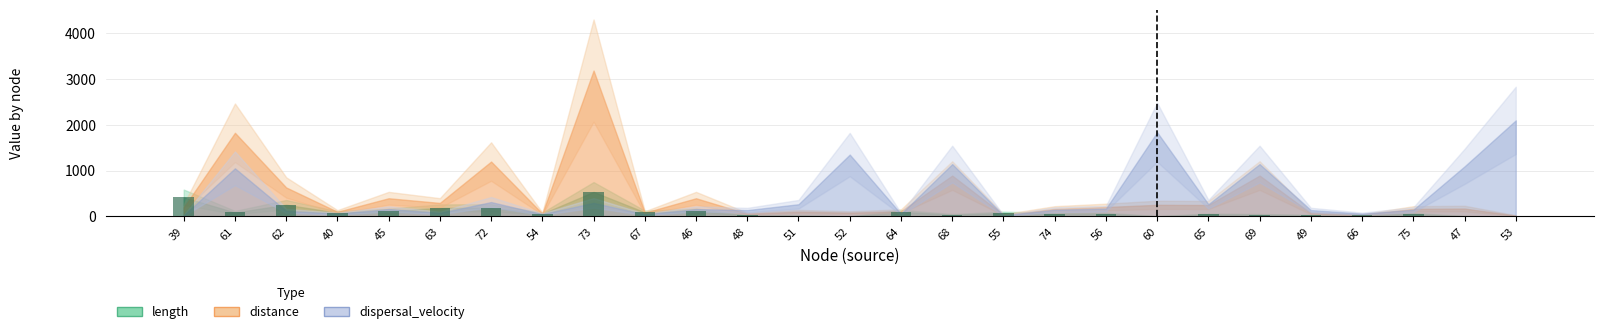

Where is the data nearest to the value 268?

62